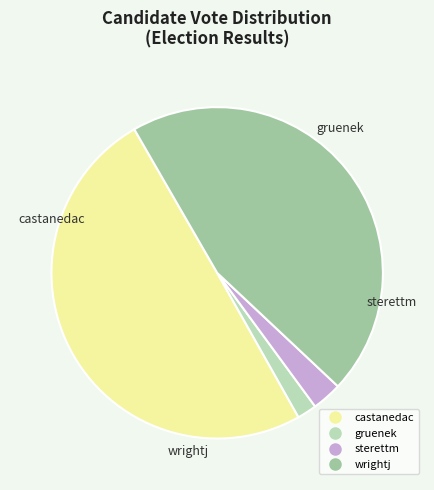

Combined, do castanedac and sterettm account for over 50%?

Yes